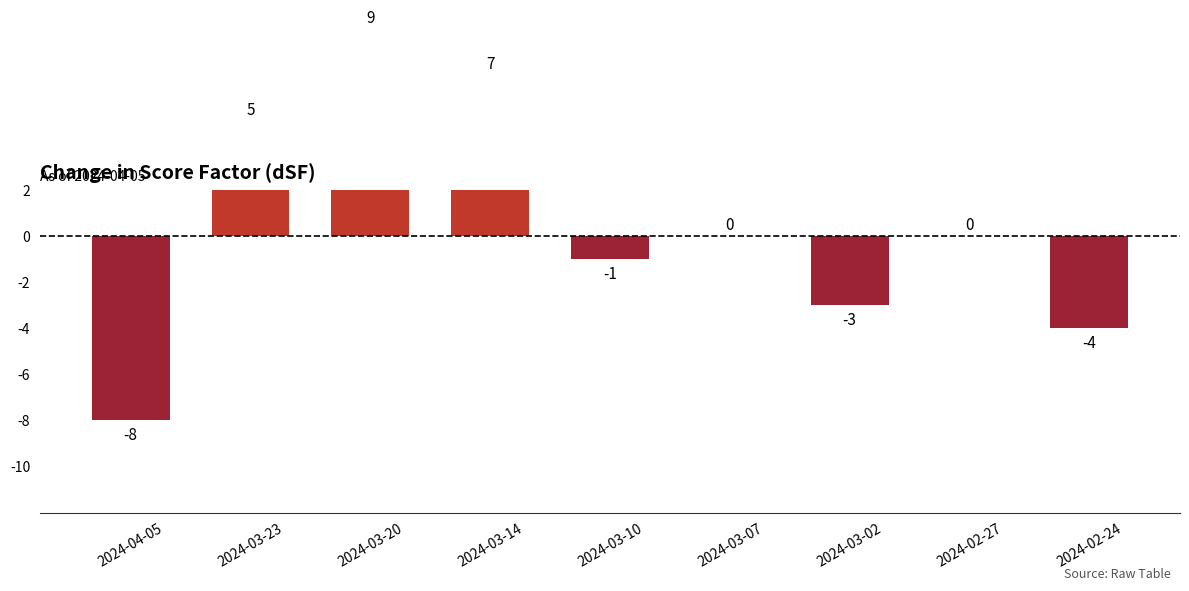

Reading right to left, transcribe all the data shown in this chart.

-4	0	-3	0	-1	7	9	5	-8